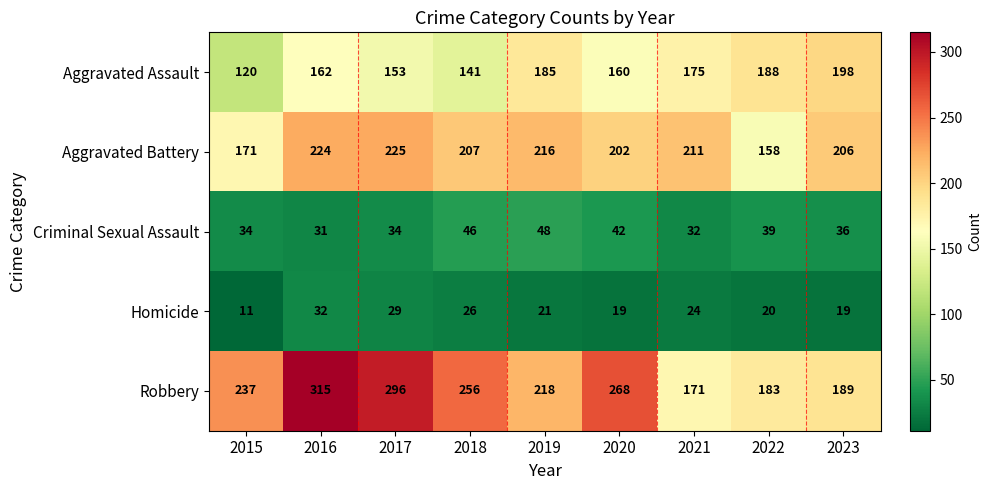

Which series has the widest spread of values?

Robbery